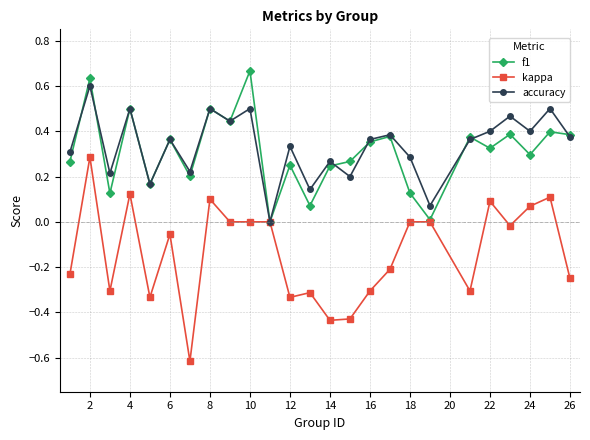

Is this an area chart (filled region under the line)?

No